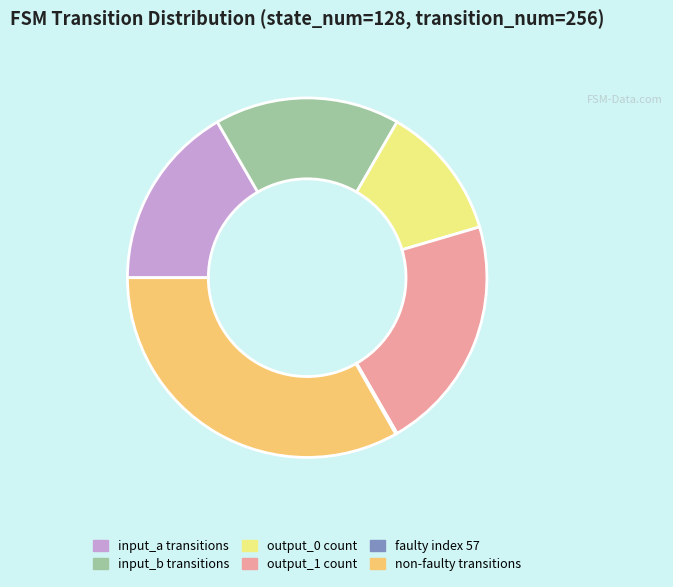

Does non-faulty transitions account for over 50% of the chart?

No